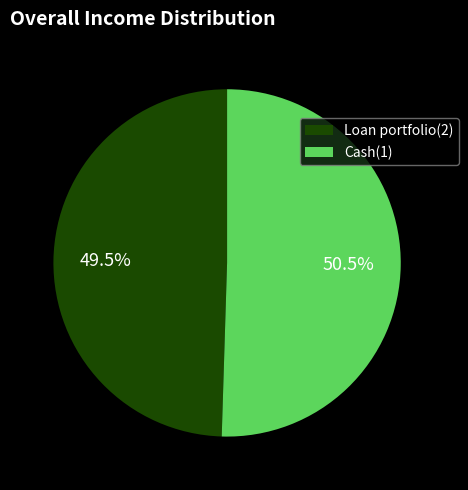

What is the ratio of the value at Cash(1) to the value at Loan portfolio(2)?

1.0